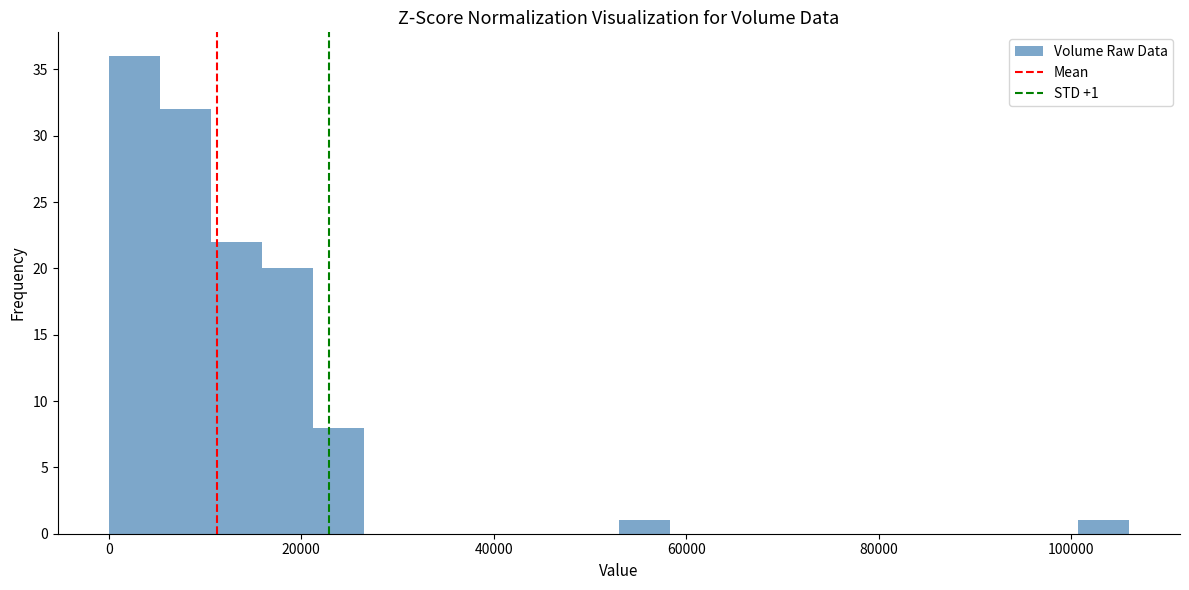

Around what value on the x-axis is the tallest bar? Give the approximate position of its centre, as read against the axis.

2000